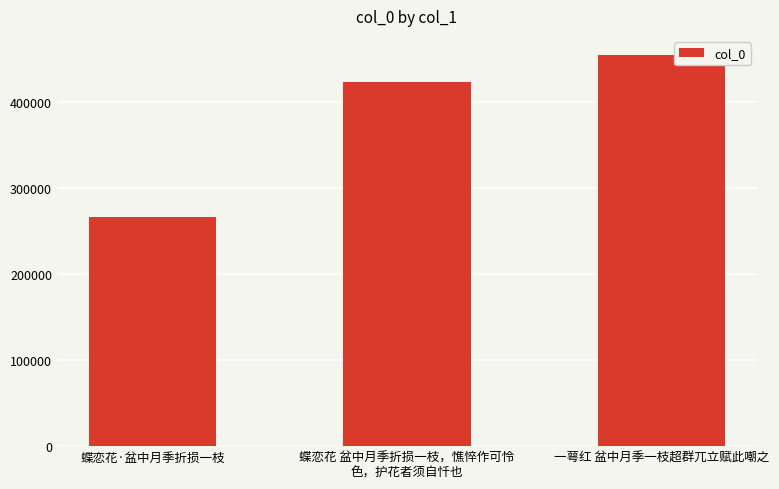

List the labels in order of value, largest first.

一萼红 盆中月季一枝超群兀立赋此嘲之, 蝶恋花 盆中月季折损一枝，憔悴作可怜
色，护花者须自忏也, 蝶恋花·盆中月季折损一枝